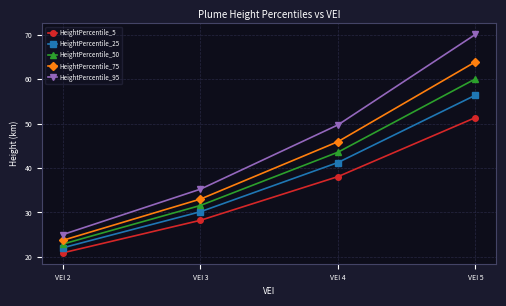

What is the spread (max minus min) of values at VEI 3?

7.0